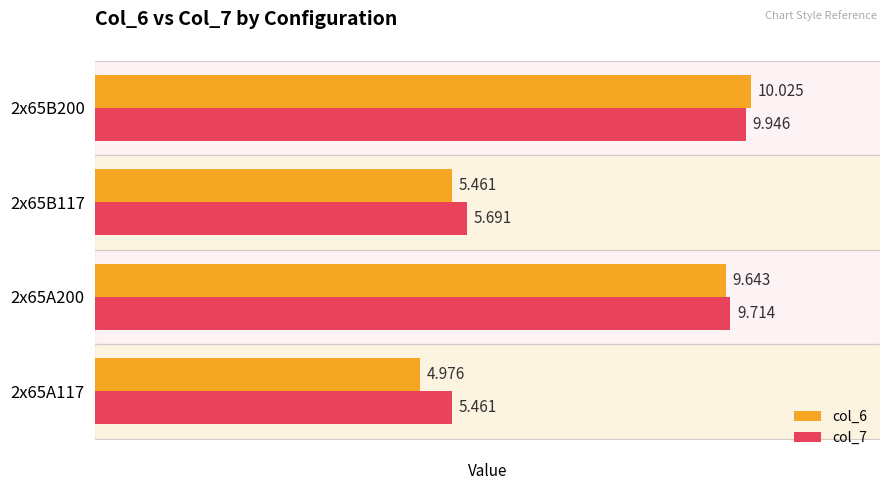

At how many categories does at least one series exceed 5?

4